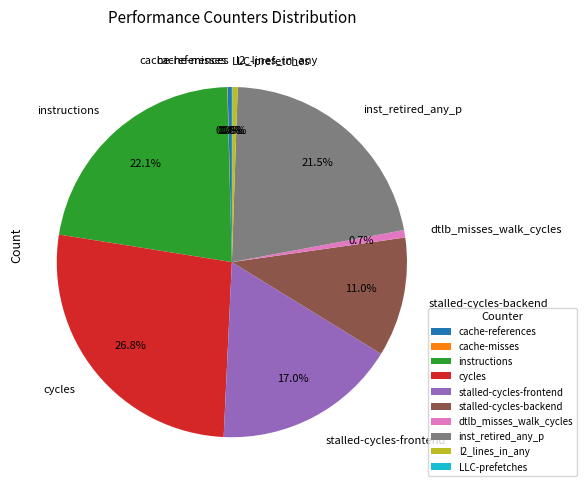

Is there a majority slice in this chart?

No